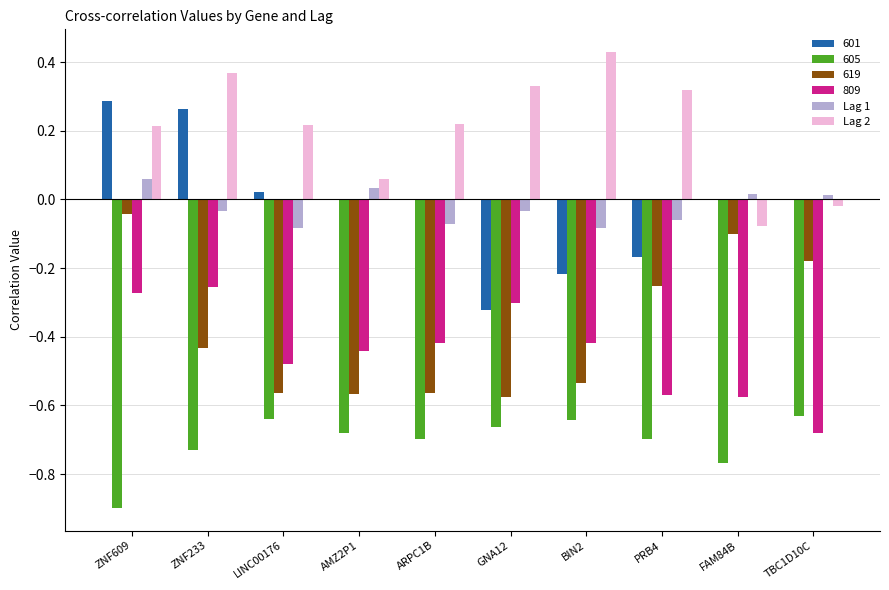

Is the value of Lag 1 at ZNF609 greater than the value of Lag 2 at FAM84B?

Yes